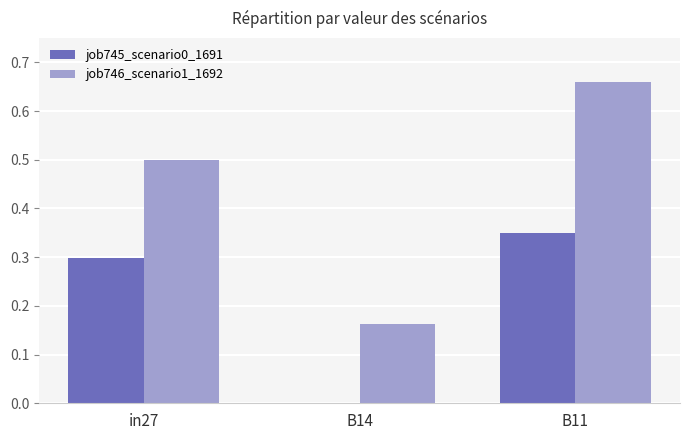

What is the approximate value of job746_scenario1_1692 at in27?

0.5